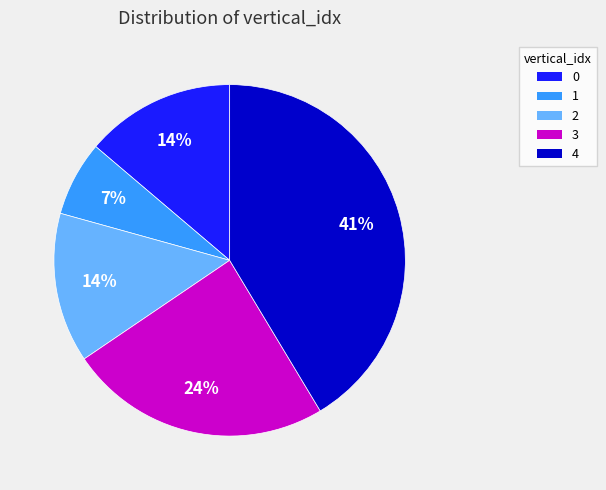

Combined, do 1 and 2 account for over 50%?

No